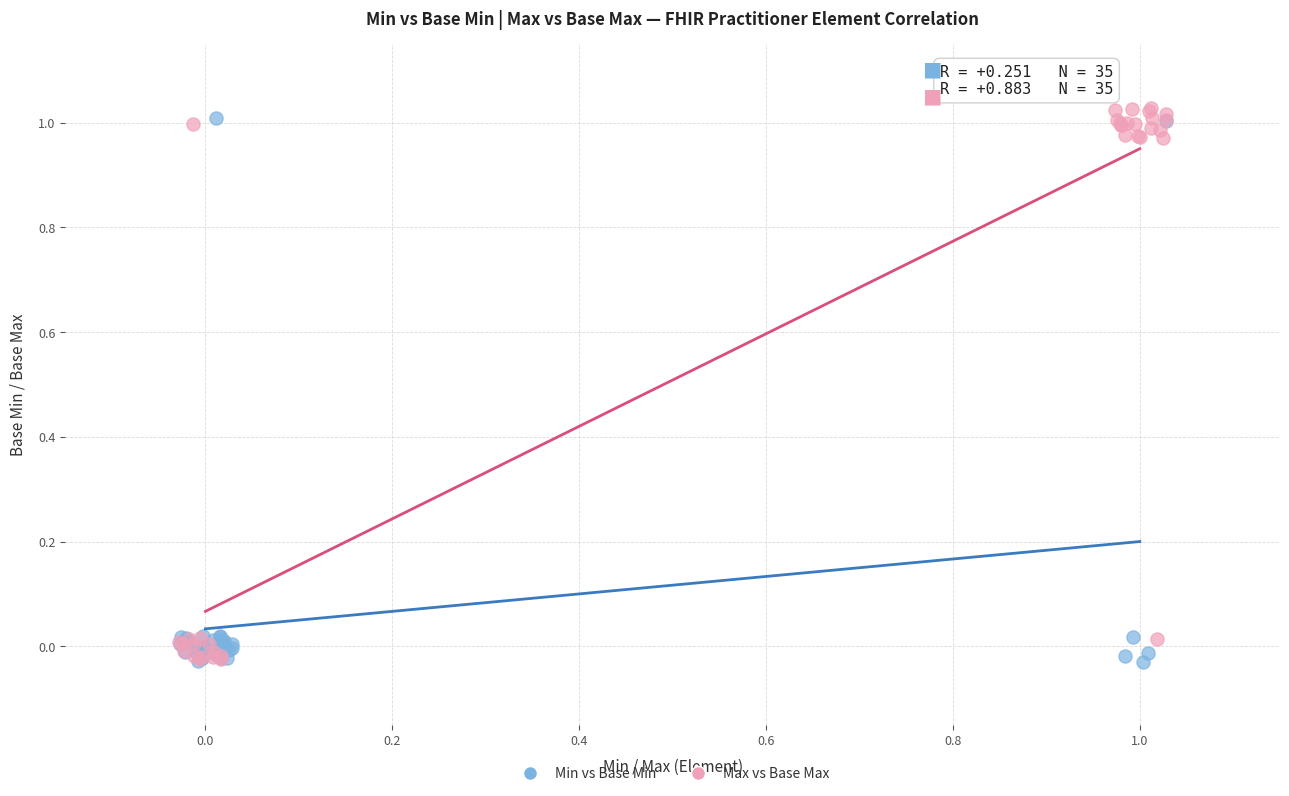

Which series has the largest Y range (max minus min)?

Max vs Base Max